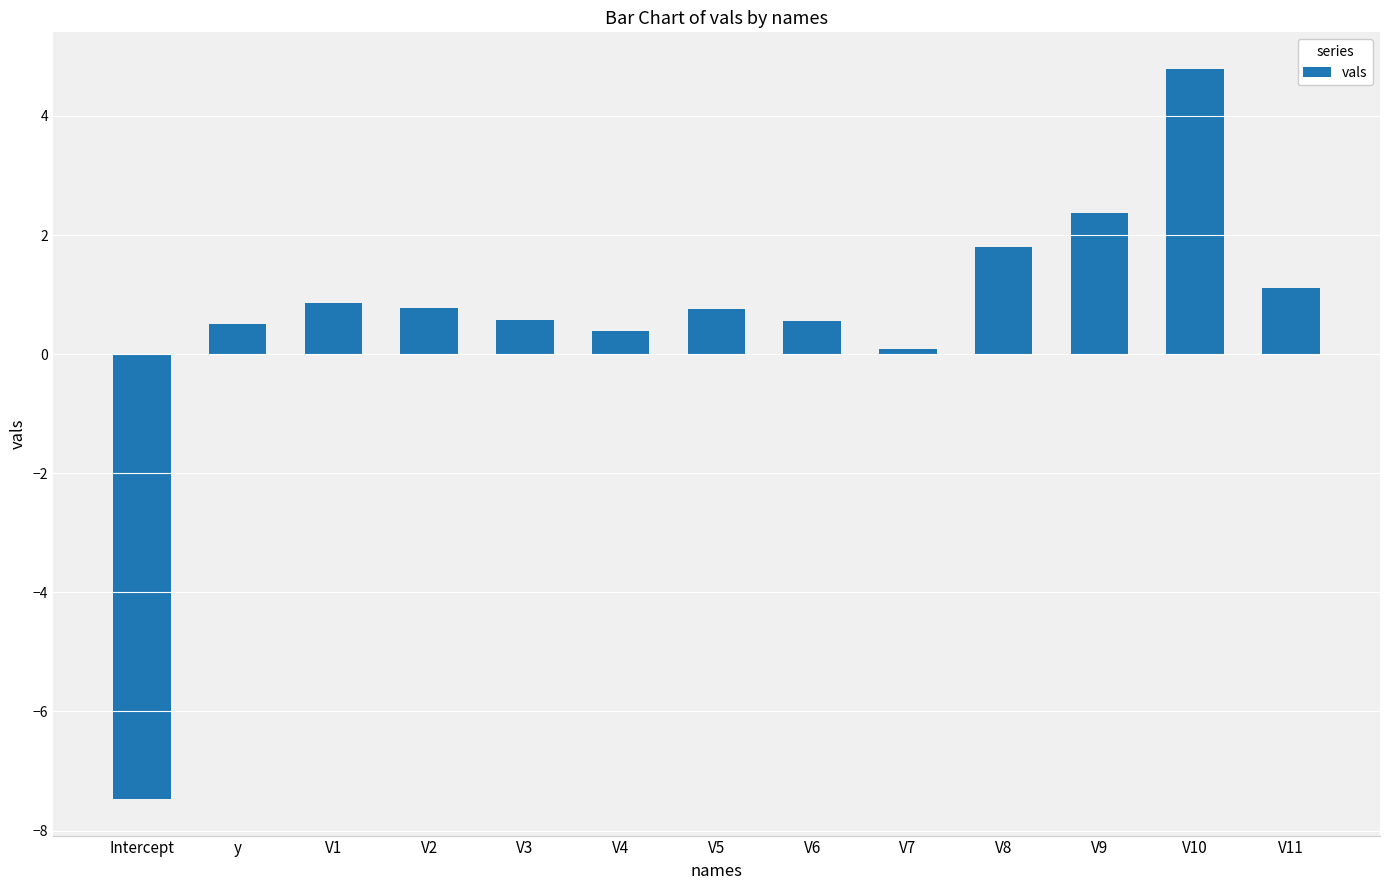

What is the label of the 11th bar from the left?

V9